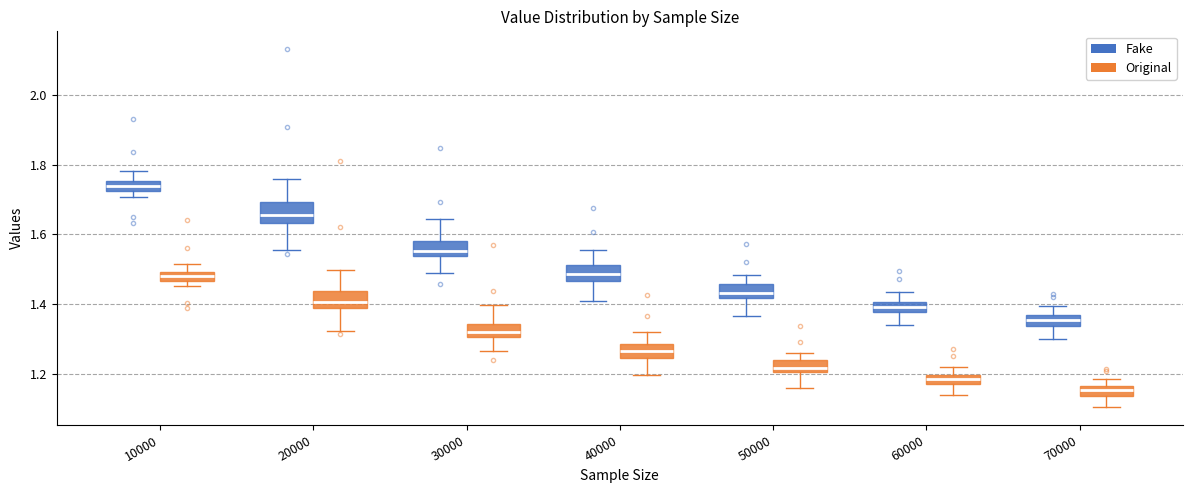

Where does the median line of the box for 20000 (Fake) sit on the y-axis? The values are not printed on the chart, so give them approximately, as read against the axis.

1.66